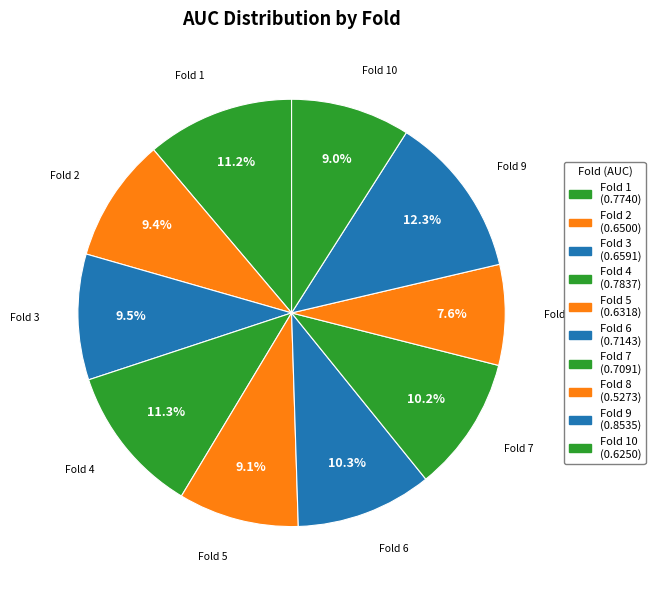

Which category has the smallest portion of the pie?

Fold 8